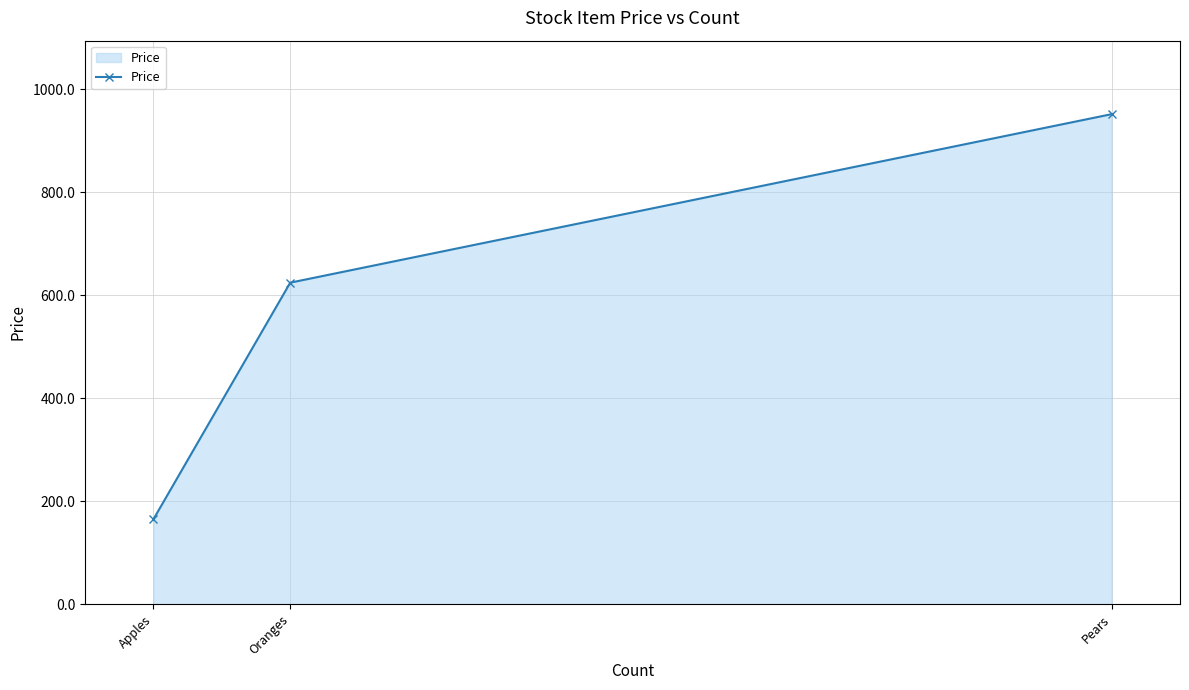

What is the change in value from Apples to Pears?

+786.8